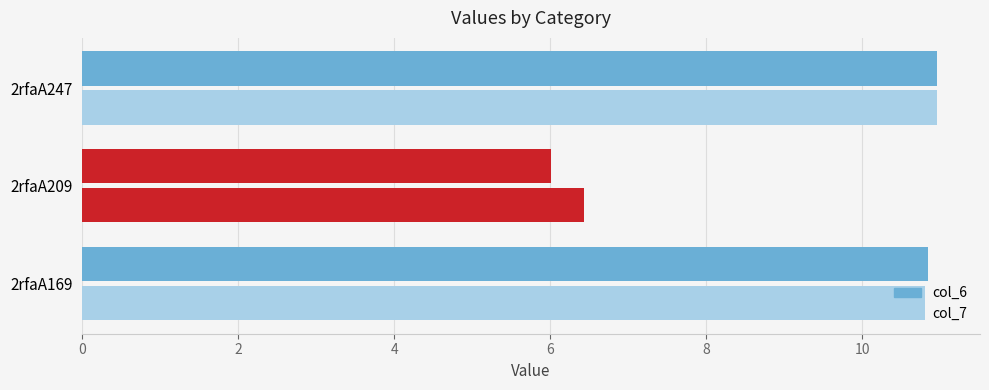

What is the average value of the col_7 series?

9.4